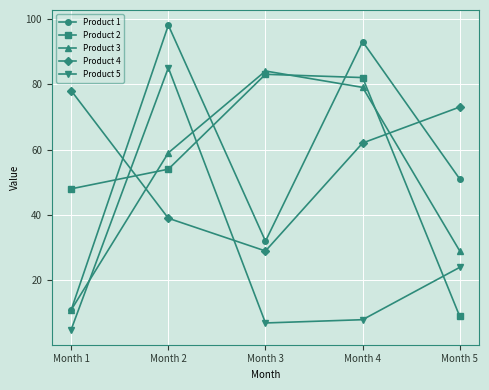

What is the difference between the Product 1 values at Month 3 and Month 2?

66